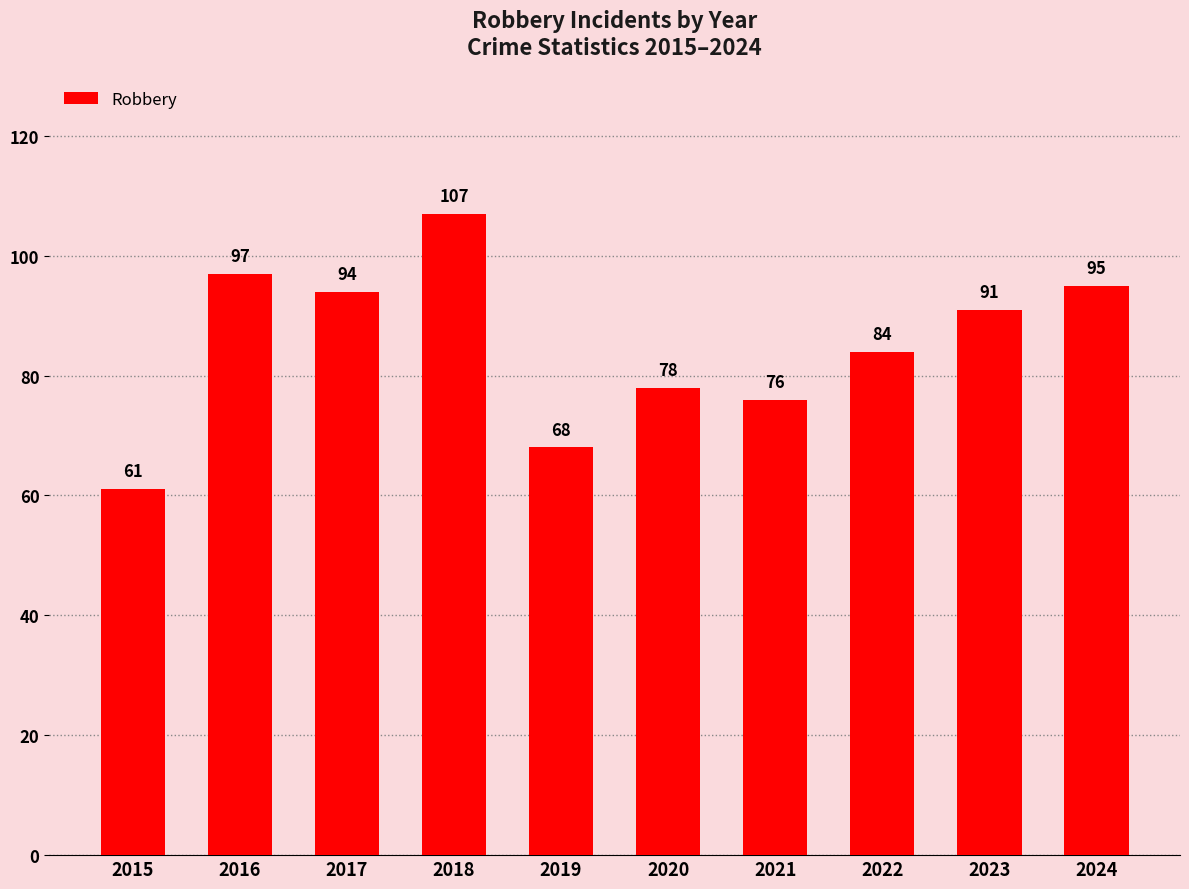

What is the average value?

85